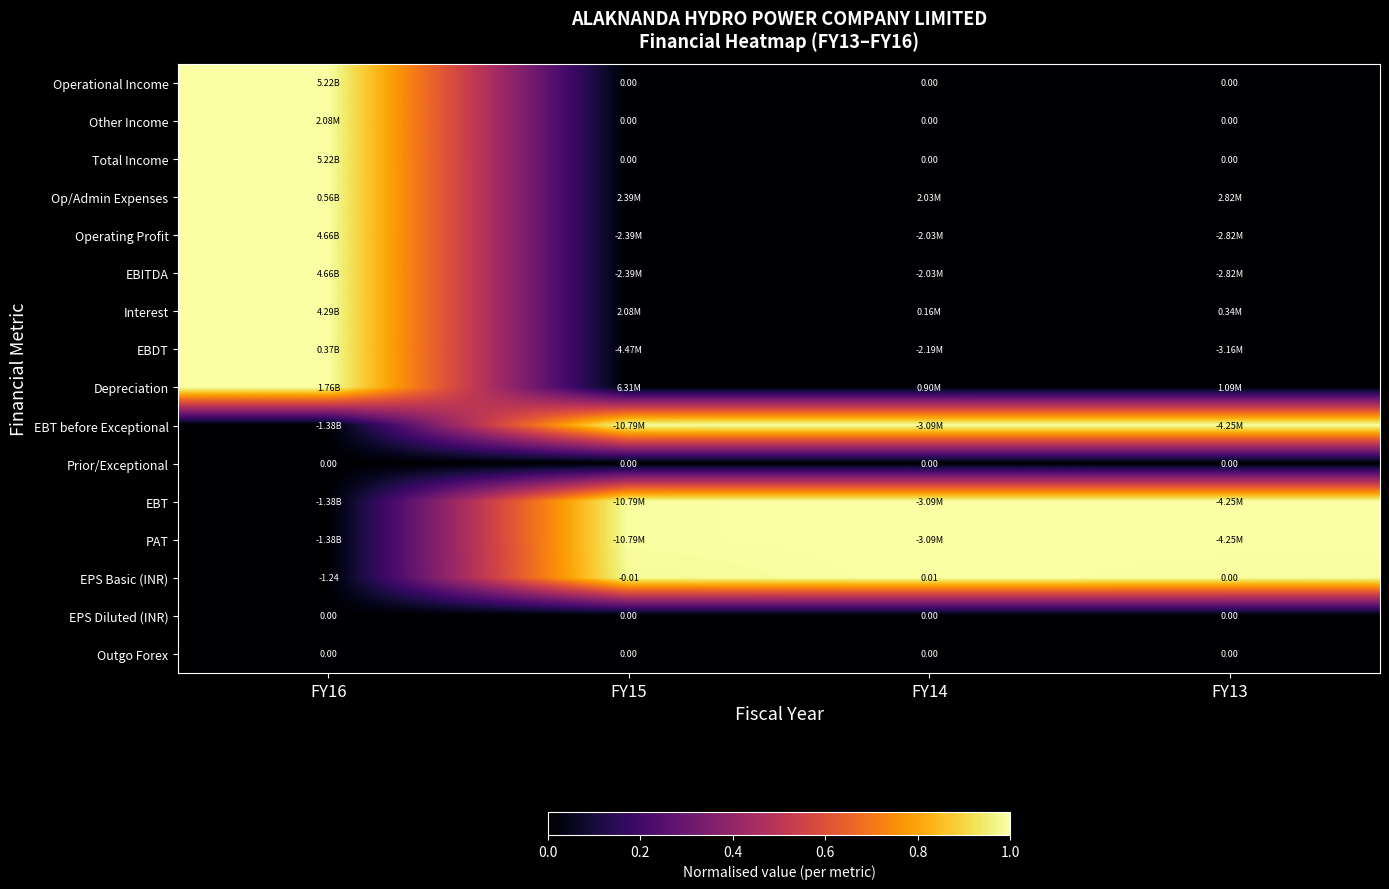

What is the spread (max minus min) of values at FY13?

1.0